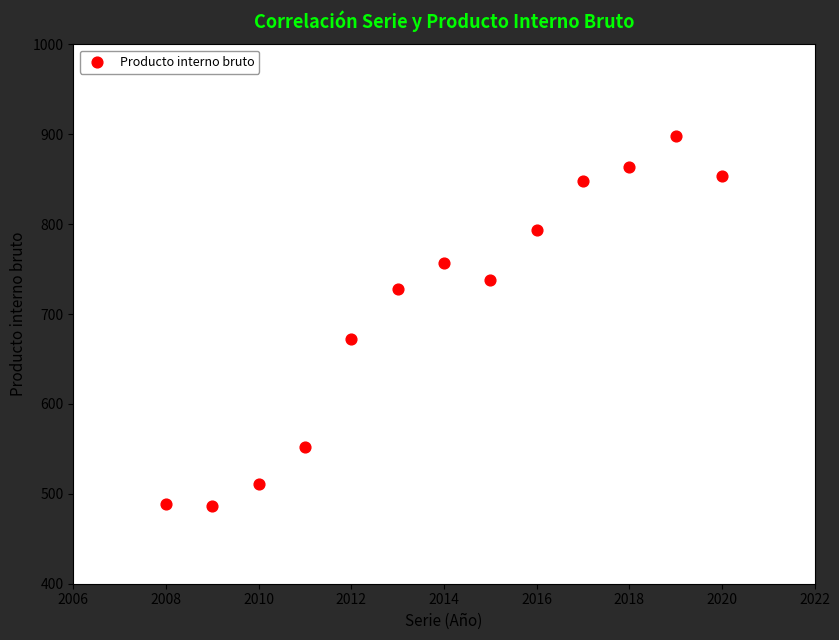

What is the range of X values (max minus min)?

12